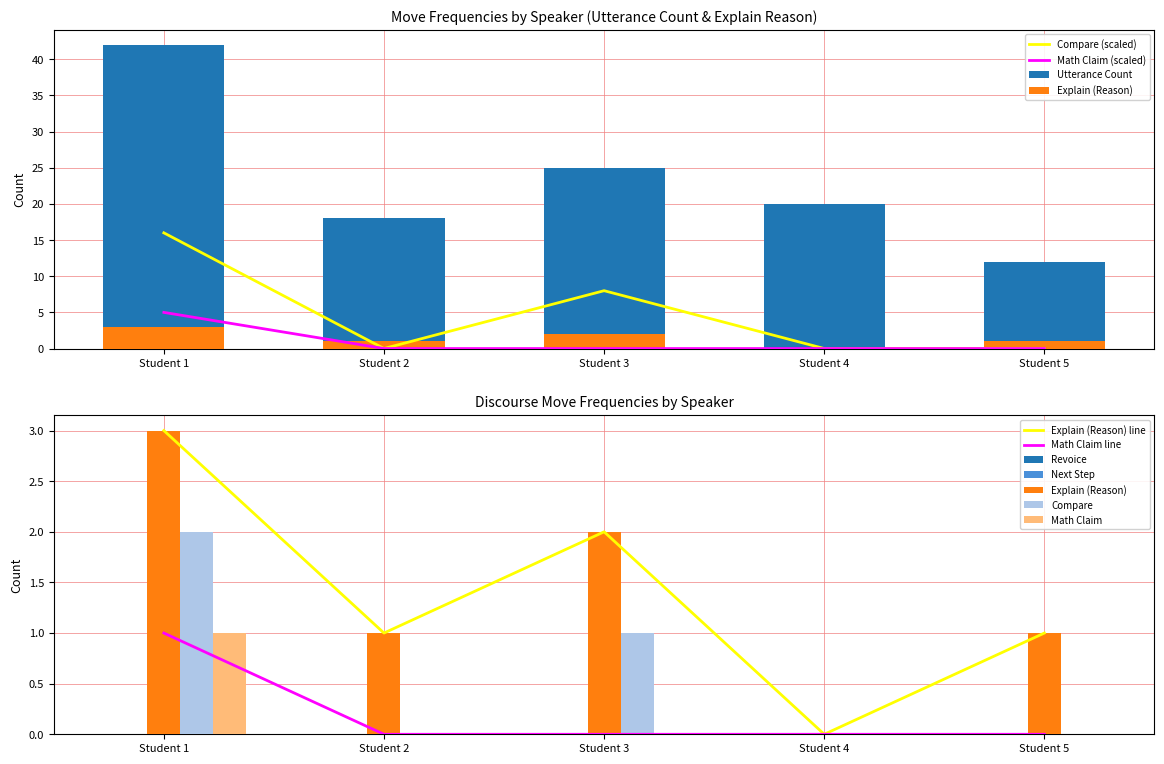

What is the value of the Explain (Reason) bar at the 1st from the left?

3